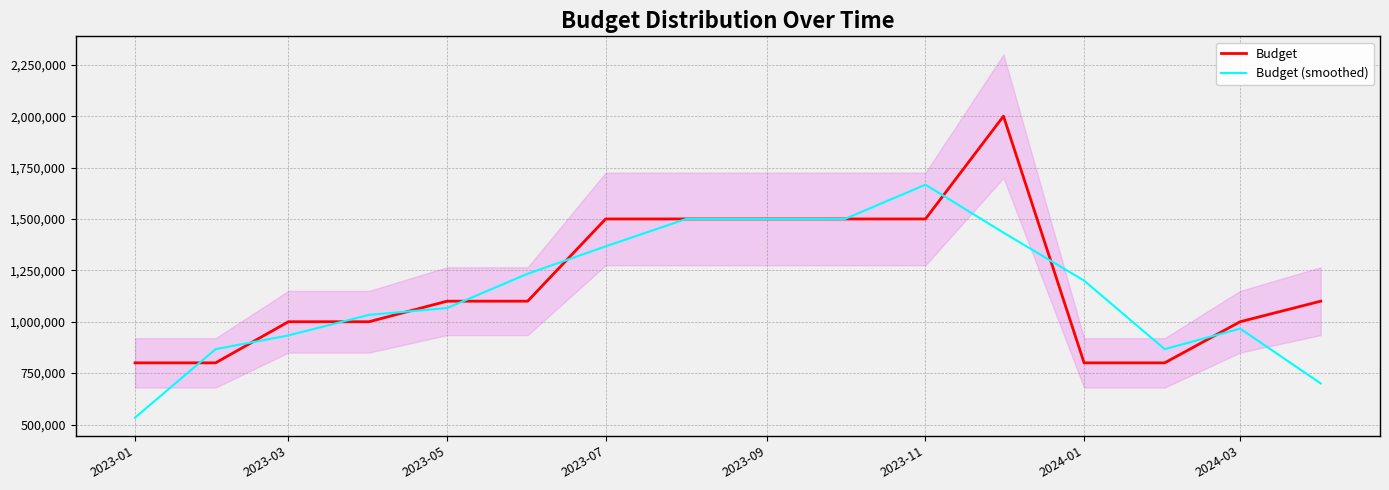

How many times do Budget and Budget (smoothed) cross each other?

9